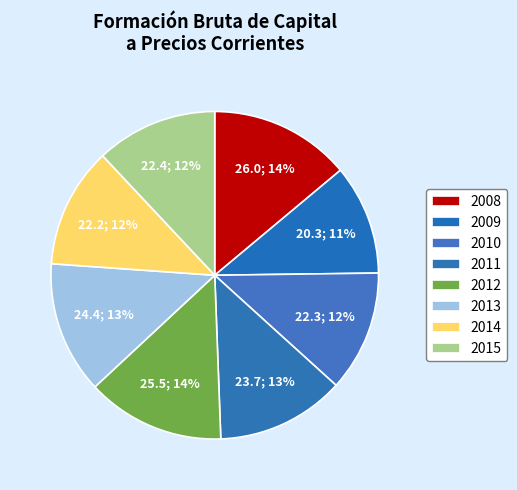

To the nearest percent, what is the combined percentage of 2012 and 2010?

26%